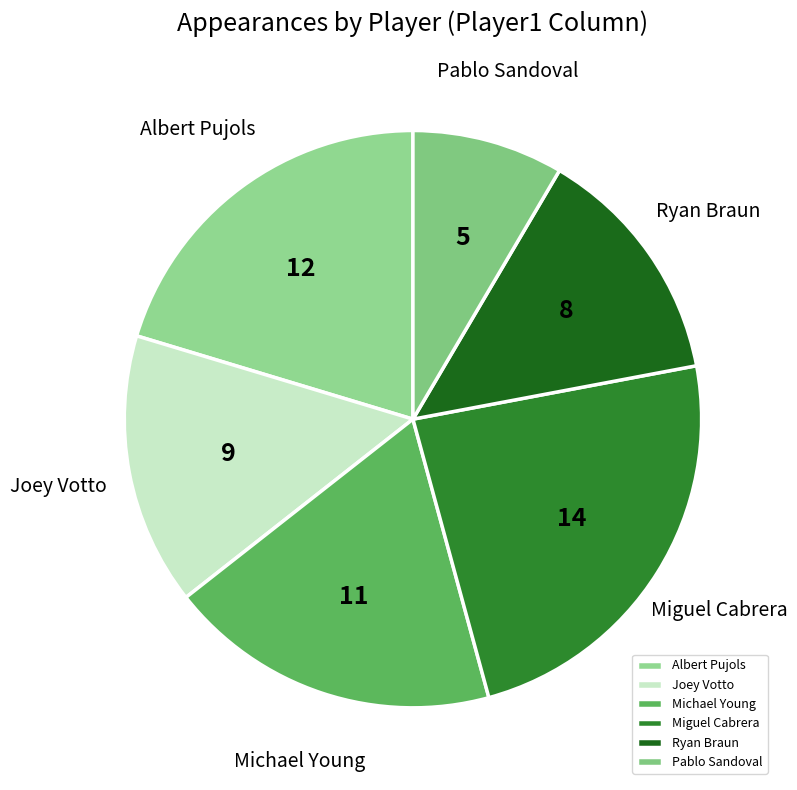

What is the ratio of the value at Albert Pujols to the value at Joey Votto?

1.3